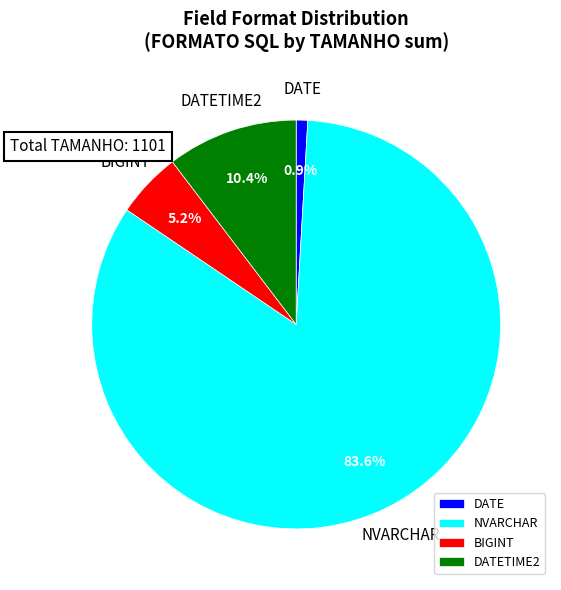

Which slice is the largest?

NVARCHAR